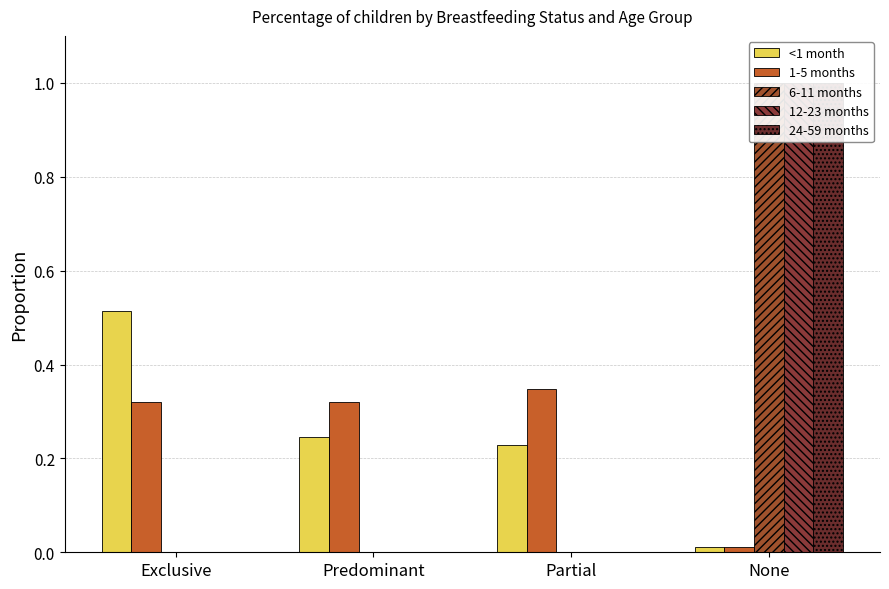

How many groups of bars are there?

4